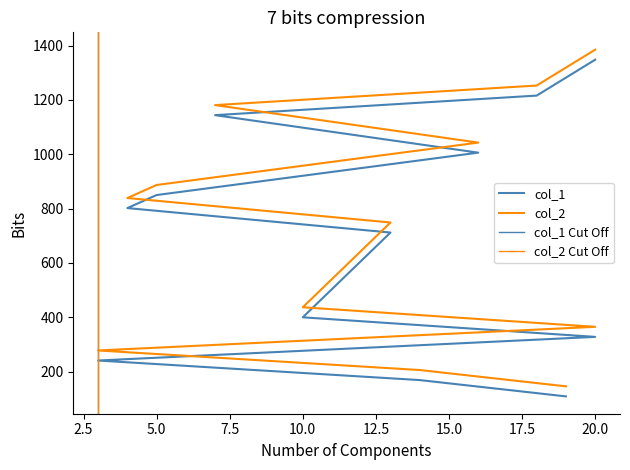

What is the greatest value displayed?

1385